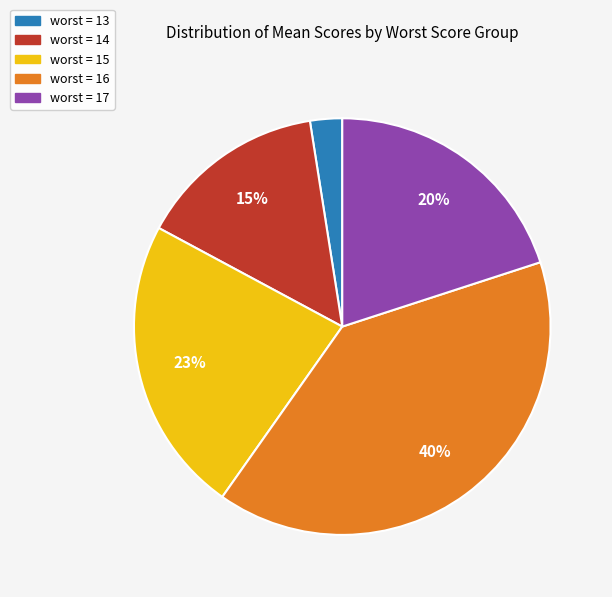

Is there any slice that represents more than half of the pie?

No